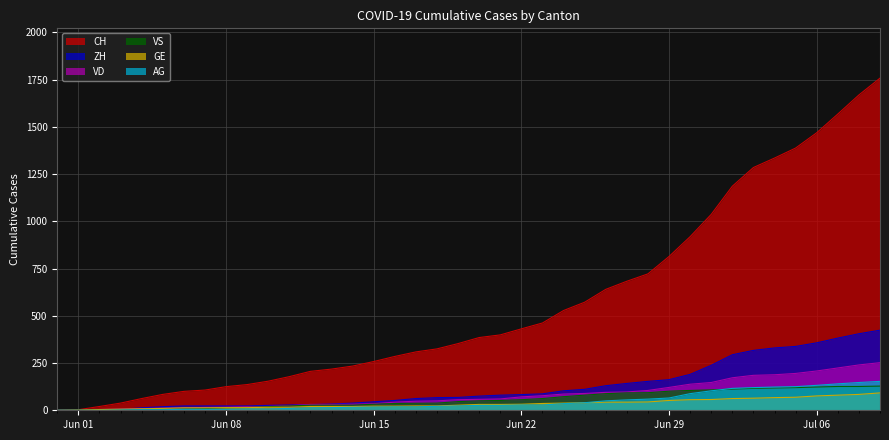

What is the total value across all series at 2020-06-03?

58